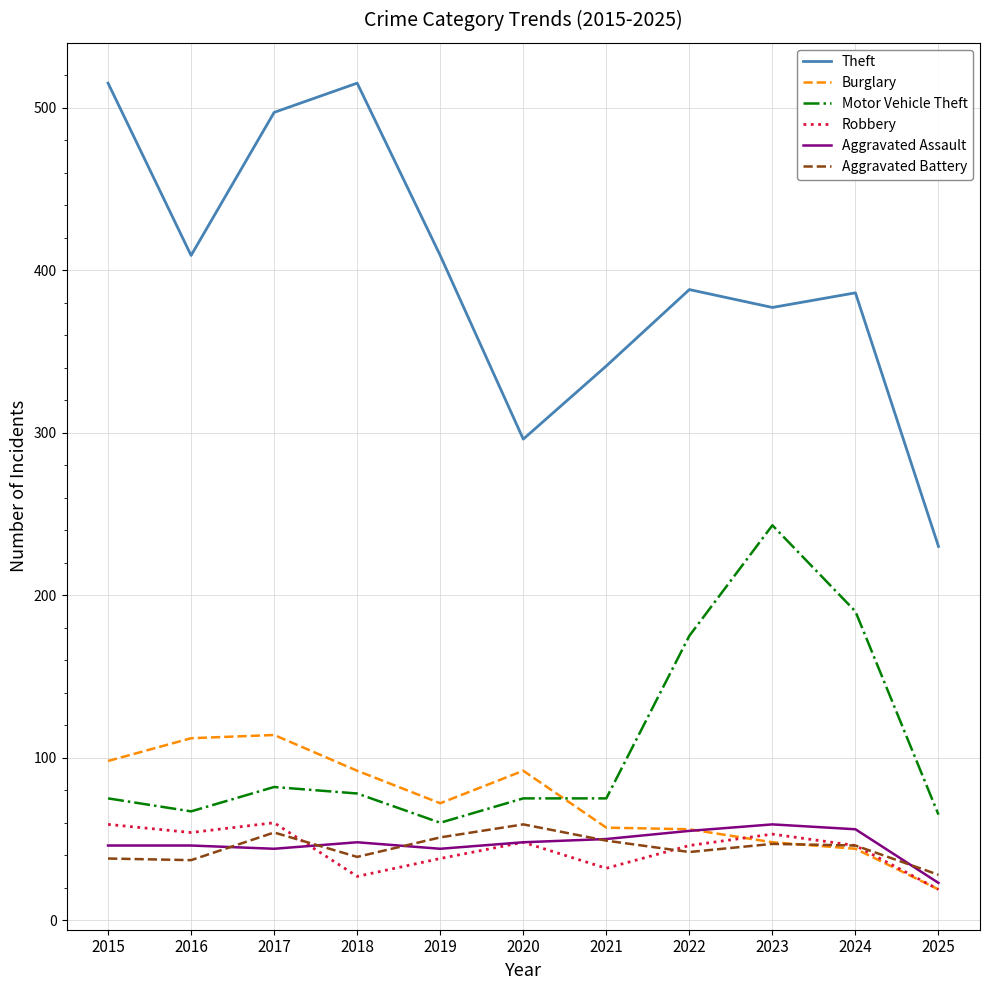

Does the chart have visible grid lines?

Yes